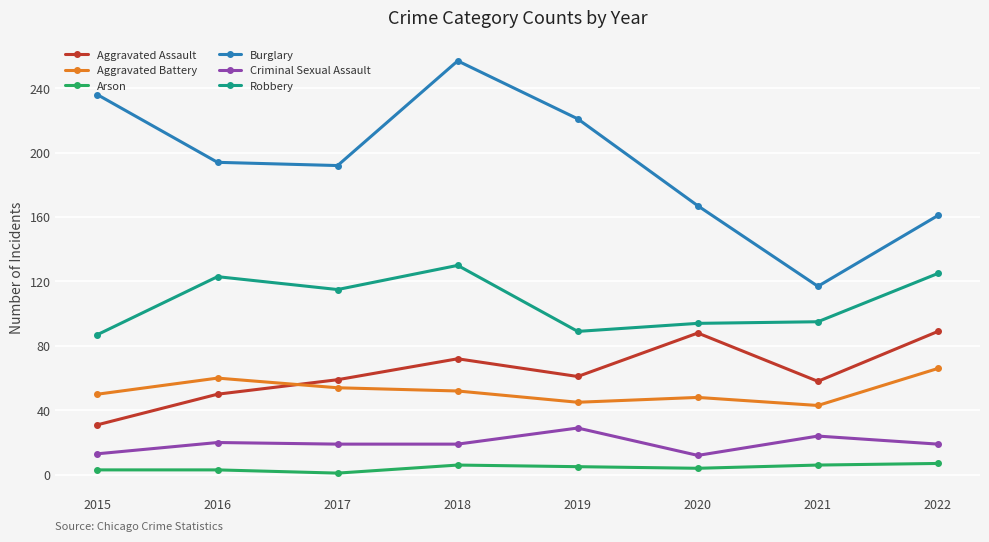

How many lines are shown in the chart?

6